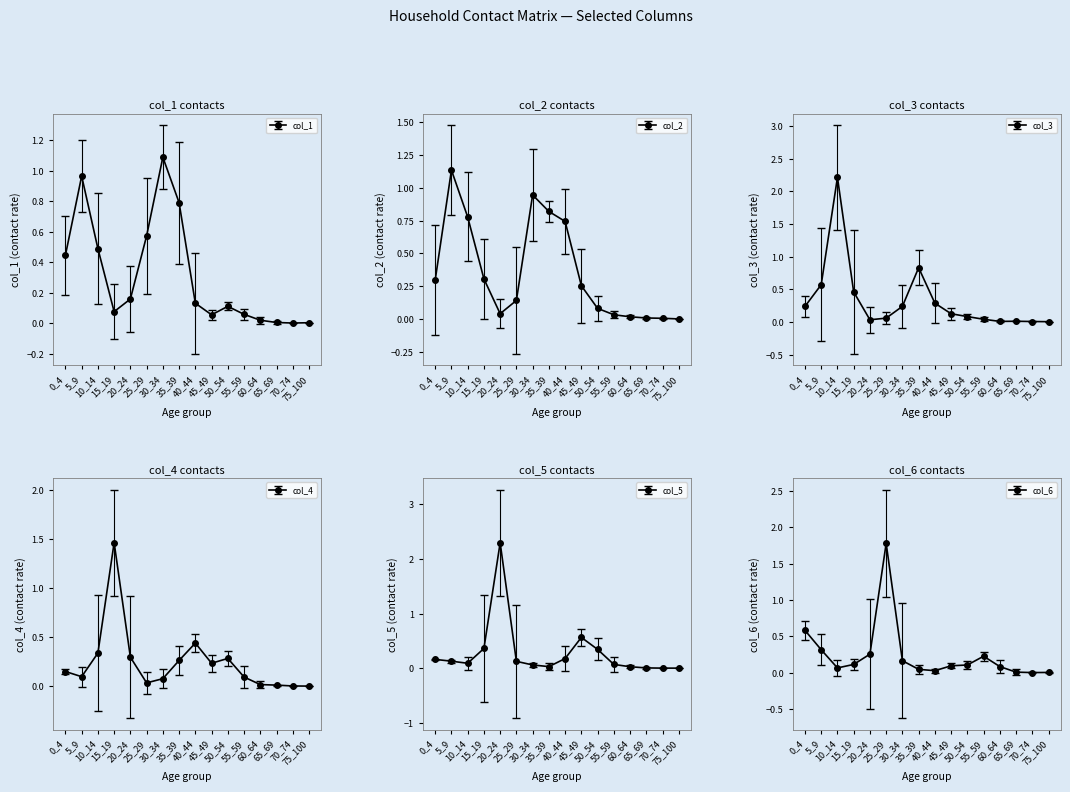

What are all the series names shown in the legend?

col_1, col_2, col_3, col_4, col_5, col_6